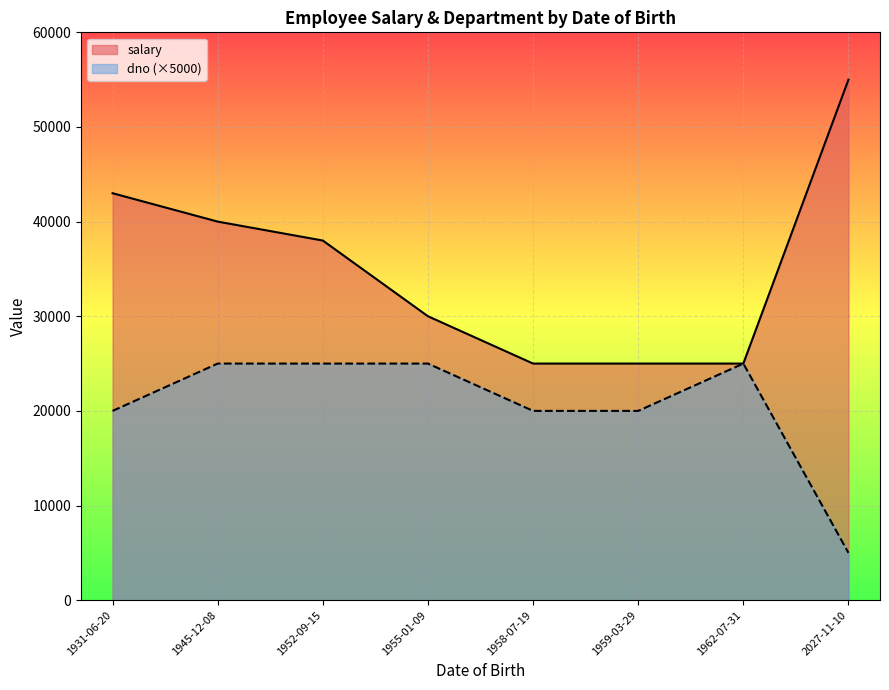

How many series are shown in this chart?

2